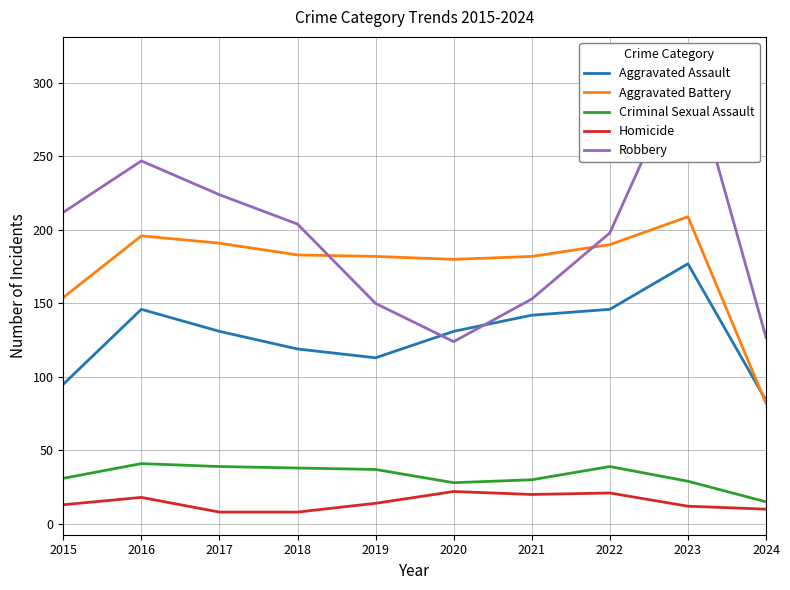

At which category does Aggravated Assault reach its first local peak?

2016